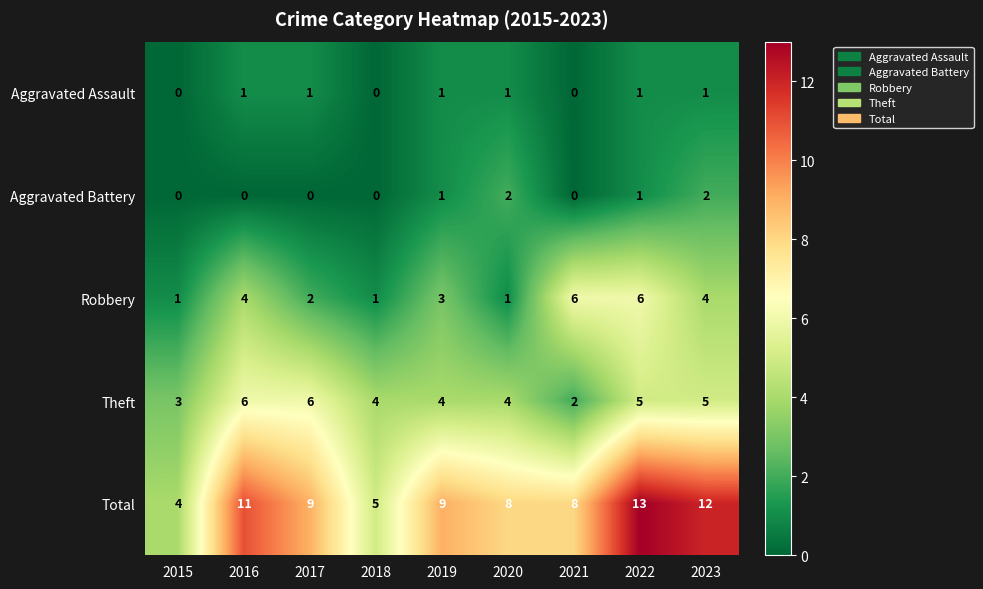

What is the average value of the Total series?

9